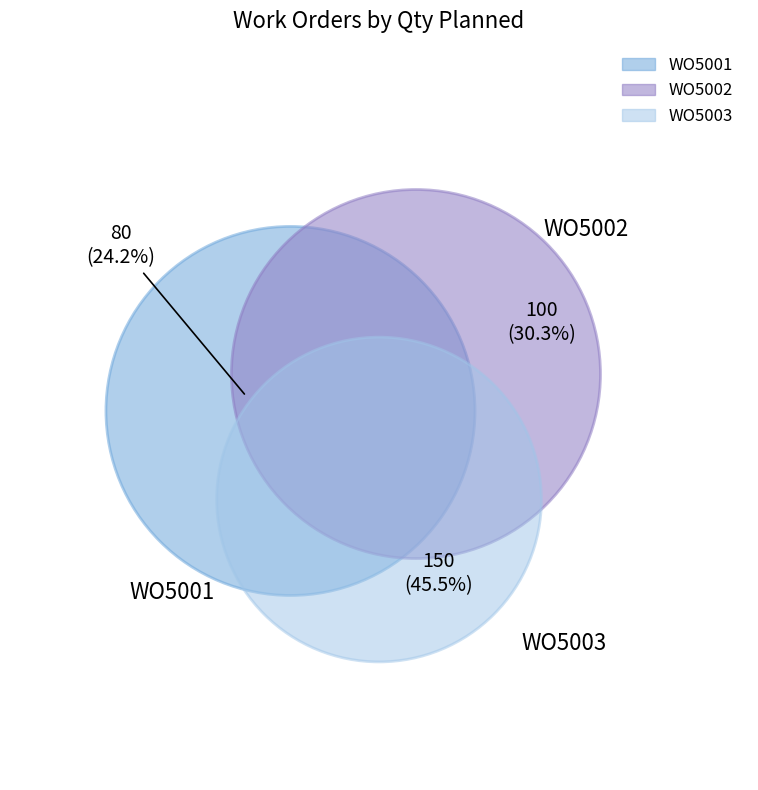

Combined, what portion of the pie is WO5001 and WO5003?

69.7%